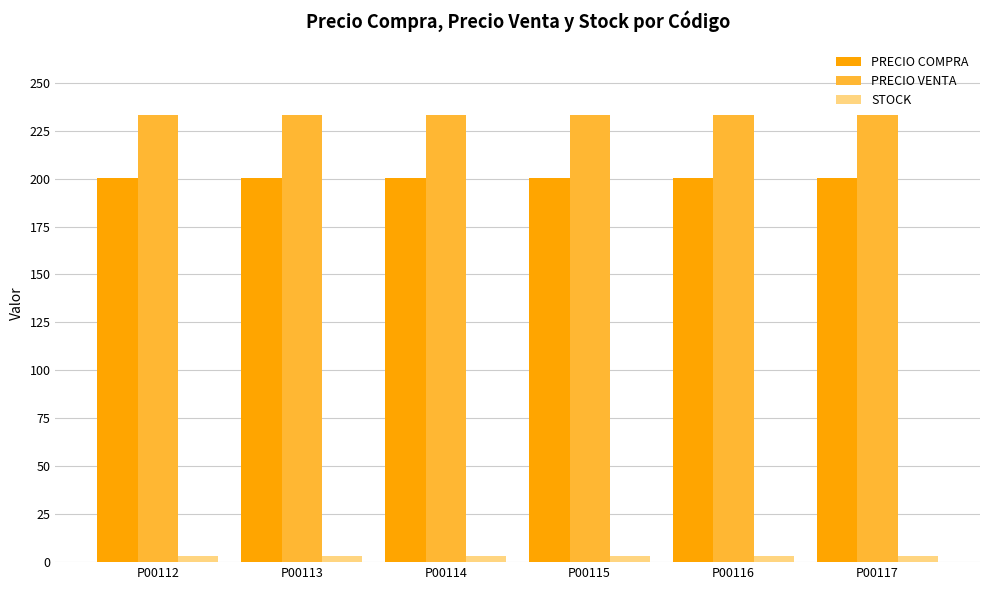

Reading left to right, extract all data points from this chart.

PRECIO COMPRA: P00112=200.5	P00113=200.5	P00114=200.5	P00115=200.5	P00116=200.5	P00117=200.5
PRECIO VENTA: P00112=233.0	P00113=233.0	P00114=233.0	P00115=233.0	P00116=233.0	P00117=233.0
STOCK: P00112=3.0	P00113=3.0	P00114=3.0	P00115=3.0	P00116=3.0	P00117=3.0